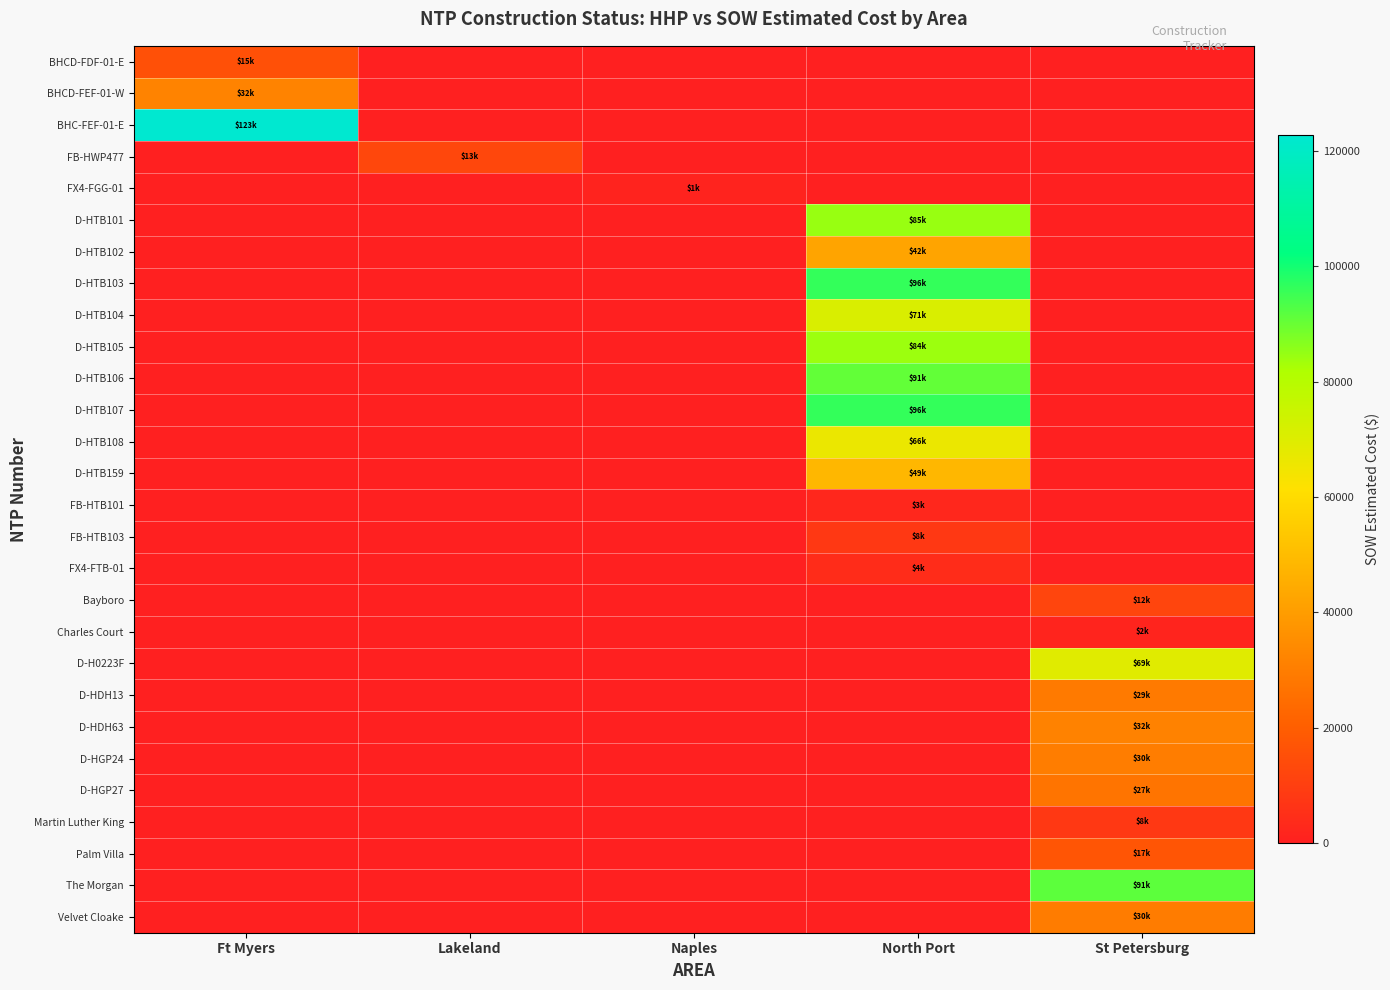

Reading left to right, transcribe all the data shown in this chart.

BHCD-FDF-01-E: Ft Myers=15436.9	Lakeland=0.0	Naples=0.0	North Port=0.0	St Petersburg=0.0
BHCD-FEF-01-W: Ft Myers=31717.7	Lakeland=0.0	Naples=0.0	North Port=0.0	St Petersburg=0.0
BHC-FEF-01-E: Ft Myers=122715.9	Lakeland=0.0	Naples=0.0	North Port=0.0	St Petersburg=0.0
FB-HWP477: Ft Myers=0.0	Lakeland=12886.4	Naples=0.0	North Port=0.0	St Petersburg=0.0
FX4-FGG-01: Ft Myers=0.0	Lakeland=0.0	Naples=1343.9	North Port=0.0	St Petersburg=0.0
D-HTB101: Ft Myers=0.0	Lakeland=0.0	Naples=0.0	North Port=84564.5	St Petersburg=0.0
D-HTB102: Ft Myers=0.0	Lakeland=0.0	Naples=0.0	North Port=42408.0	St Petersburg=0.0
D-HTB103: Ft Myers=0.0	Lakeland=0.0	Naples=0.0	North Port=96198.5	St Petersburg=0.0
D-HTB104: Ft Myers=0.0	Lakeland=0.0	Naples=0.0	North Port=71001.0	St Petersburg=0.0
D-HTB105: Ft Myers=0.0	Lakeland=0.0	Naples=0.0	North Port=84103.0	St Petersburg=0.0
D-HTB106: Ft Myers=0.0	Lakeland=0.0	Naples=0.0	North Port=90832.0	St Petersburg=0.0
D-HTB107: Ft Myers=0.0	Lakeland=0.0	Naples=0.0	North Port=96242.0	St Petersburg=0.0
D-HTB108: Ft Myers=0.0	Lakeland=0.0	Naples=0.0	North Port=66271.5	St Petersburg=0.0
D-HTB159: Ft Myers=0.0	Lakeland=0.0	Naples=0.0	North Port=48577.0	St Petersburg=0.0
FB-HTB101: Ft Myers=0.0	Lakeland=0.0	Naples=0.0	North Port=2530.0	St Petersburg=0.0
FB-HTB103: Ft Myers=0.0	Lakeland=0.0	Naples=0.0	North Port=7803.1	St Petersburg=0.0
FX4-FTB-01: Ft Myers=0.0	Lakeland=0.0	Naples=0.0	North Port=4254.7	St Petersburg=0.0
Bayboro: Ft Myers=0.0	Lakeland=0.0	Naples=0.0	North Port=0.0	St Petersburg=12213.7
Charles Court: Ft Myers=0.0	Lakeland=0.0	Naples=0.0	North Port=0.0	St Petersburg=1618.8
D-H0223F: Ft Myers=0.0	Lakeland=0.0	Naples=0.0	North Port=0.0	St Petersburg=69076.0
D-HDH13: Ft Myers=0.0	Lakeland=0.0	Naples=0.0	North Port=0.0	St Petersburg=28762.0
D-HDH63: Ft Myers=0.0	Lakeland=0.0	Naples=0.0	North Port=0.0	St Petersburg=31560.0
D-HGP24: Ft Myers=0.0	Lakeland=0.0	Naples=0.0	North Port=0.0	St Petersburg=29812.0
D-HGP27: Ft Myers=0.0	Lakeland=0.0	Naples=0.0	North Port=0.0	St Petersburg=26964.0
Martin Luther King: Ft Myers=0.0	Lakeland=0.0	Naples=0.0	North Port=0.0	St Petersburg=7844.4
Palm Villa: Ft Myers=0.0	Lakeland=0.0	Naples=0.0	North Port=0.0	St Petersburg=17100.2
The Morgan: Ft Myers=0.0	Lakeland=0.0	Naples=0.0	North Port=0.0	St Petersburg=91420.9
Velvet Cloake: Ft Myers=0.0	Lakeland=0.0	Naples=0.0	North Port=0.0	St Petersburg=29508.9